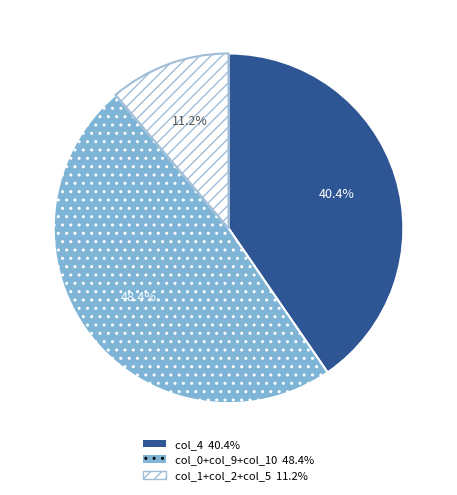

Is there a majority slice in this chart?

No